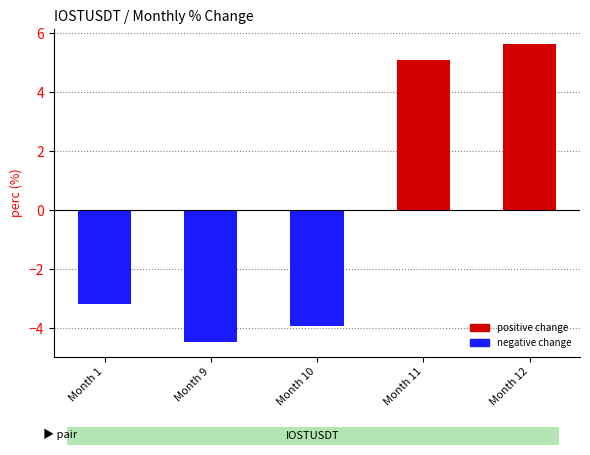

Are the bars grouped side by side (vs. stacked)?

No